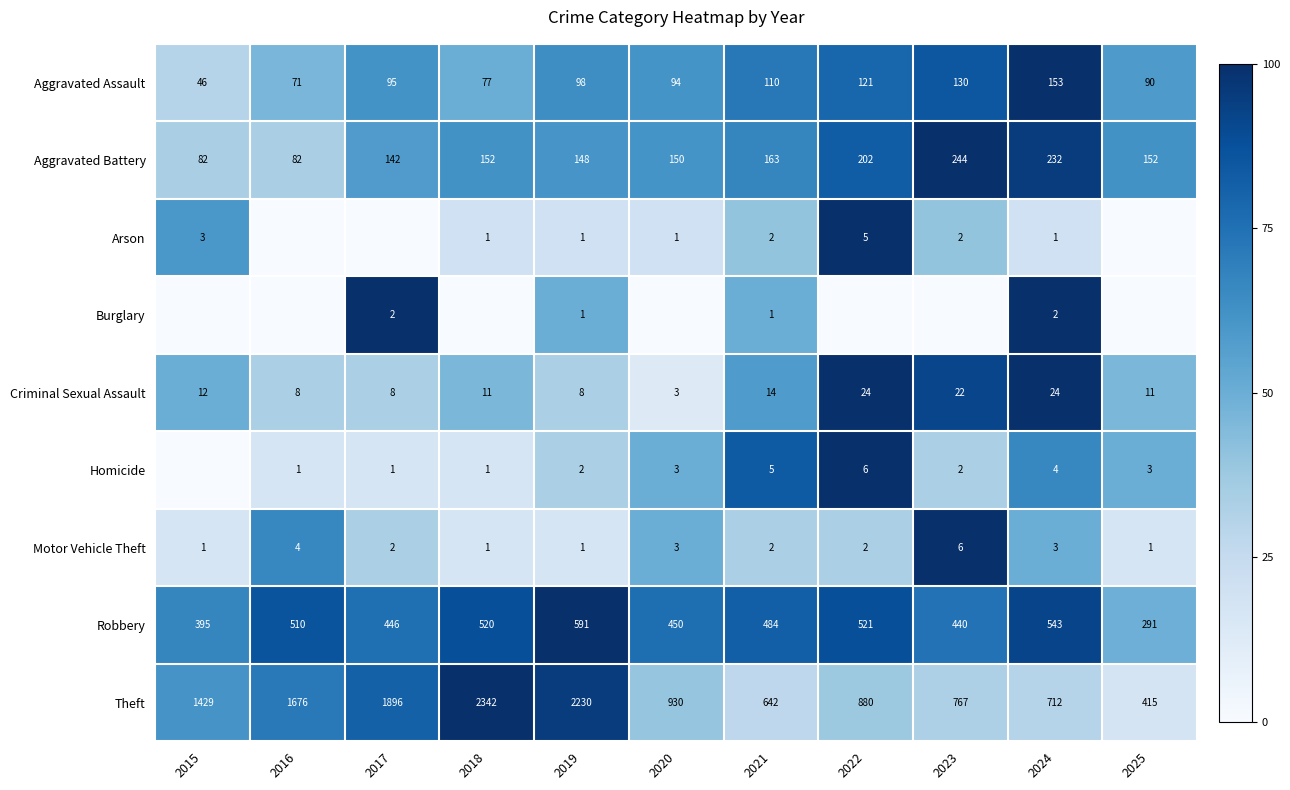

At which category is the sum across all series the highest?

2024